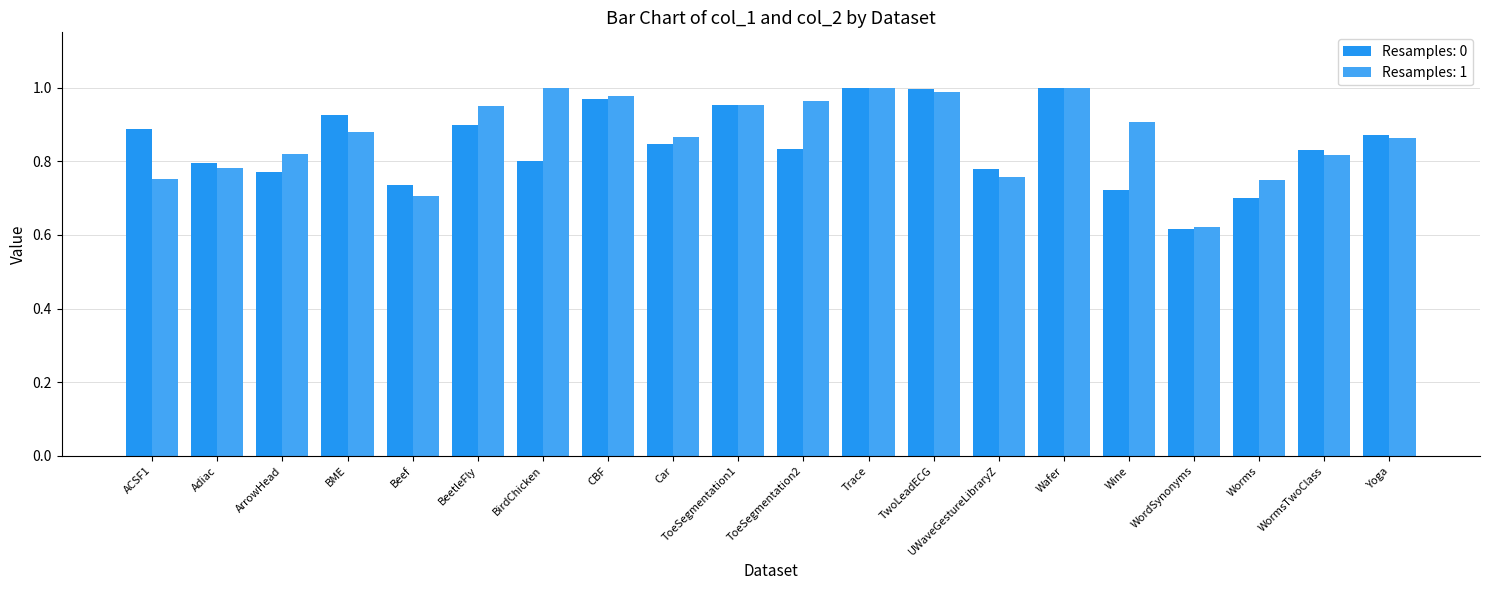

Reading left to right, list all the values displayed in this chart.

0: ACSF1=0.9	Adiac=0.8	ArrowHead=0.8	BME=0.9	Beef=0.7	BeetleFly=0.9	BirdChicken=0.8	CBF=1.0	Car=0.8	ToeSegmentation1=1.0	ToeSegmentation2=0.8	Trace=1.0	TwoLeadECG=1.0	UWaveGestureLibraryZ=0.8	Wafer=1.0	Wine=0.7	WordSynonyms=0.6	Worms=0.7	WormsTwoClass=0.8	Yoga=0.9
1: ACSF1=0.8	Adiac=0.8	ArrowHead=0.8	BME=0.9	Beef=0.7	BeetleFly=0.9	BirdChicken=1.0	CBF=1.0	Car=0.9	ToeSegmentation1=1.0	ToeSegmentation2=1.0	Trace=1.0	TwoLeadECG=1.0	UWaveGestureLibraryZ=0.8	Wafer=1.0	Wine=0.9	WordSynonyms=0.6	Worms=0.8	WormsTwoClass=0.8	Yoga=0.9